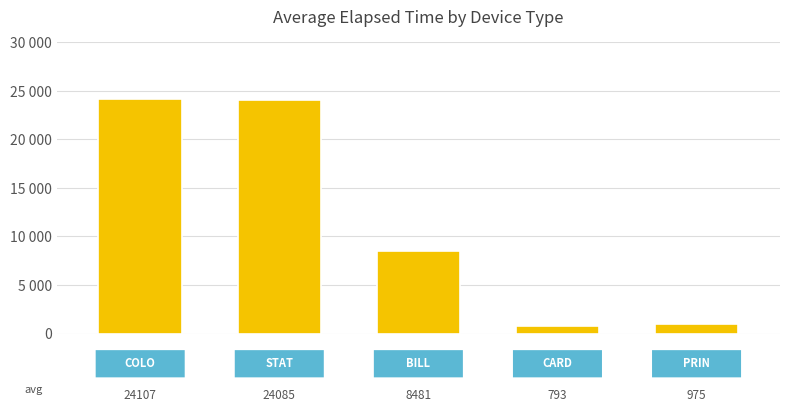

Where is the data nearest to the value 12450?

2